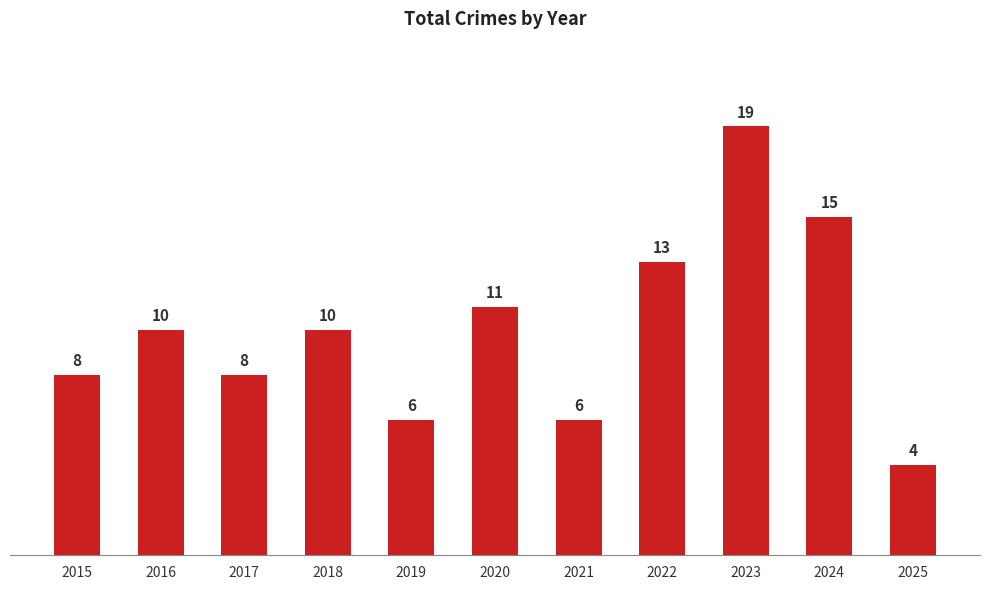

True or false: the data shows 10 at 2016.

True